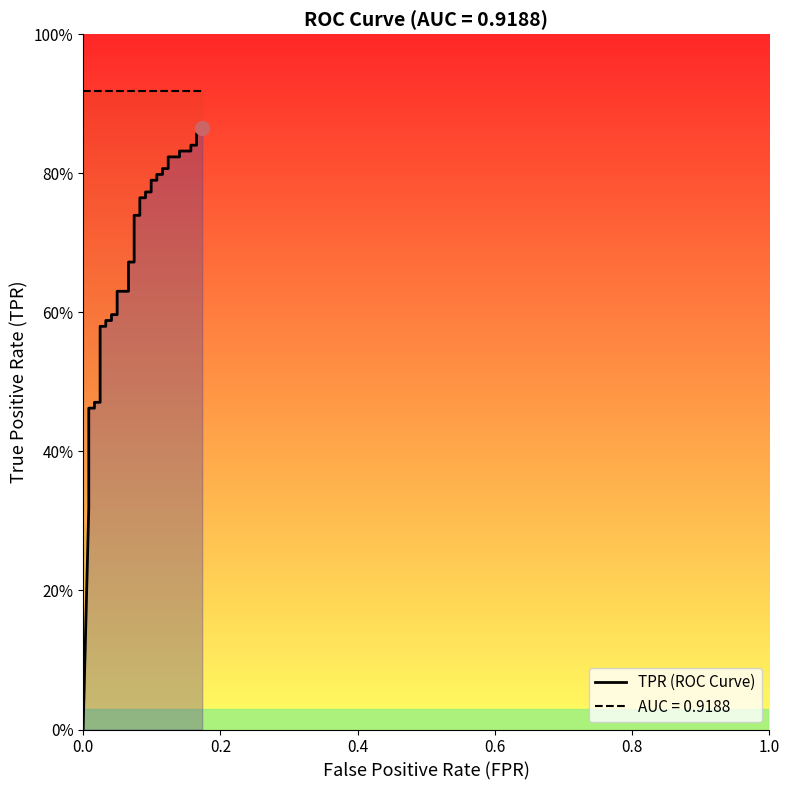

Rank the series by their average value, from lowest to highest.

tpr, roc_auc